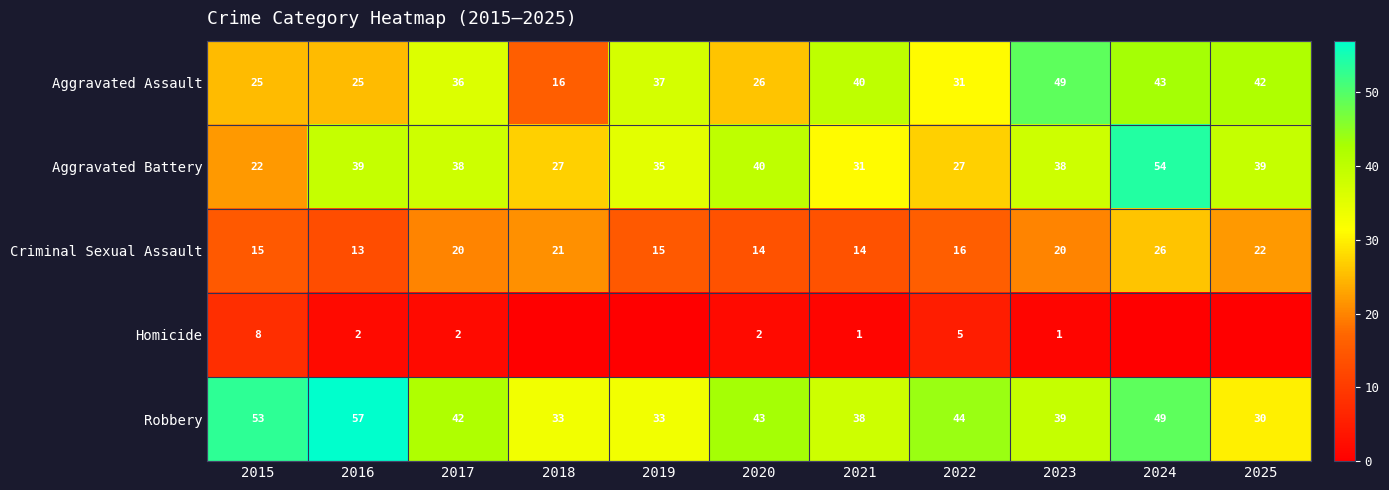

What value does the Aggravated Battery series have at 2016?

39